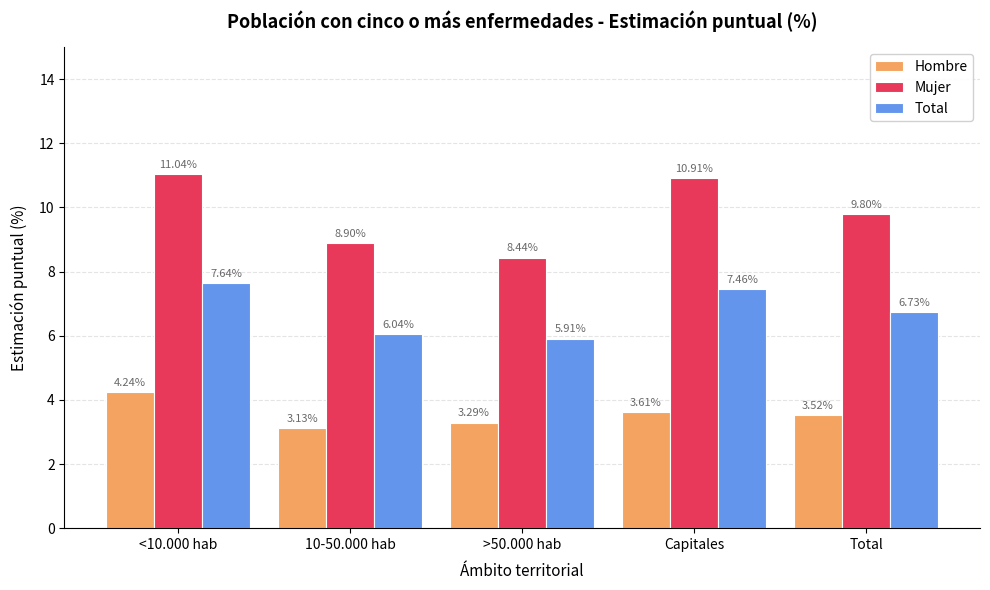

Rank the series at >50.000 hab from highest to lowest value.

Mujer, Total, Hombre